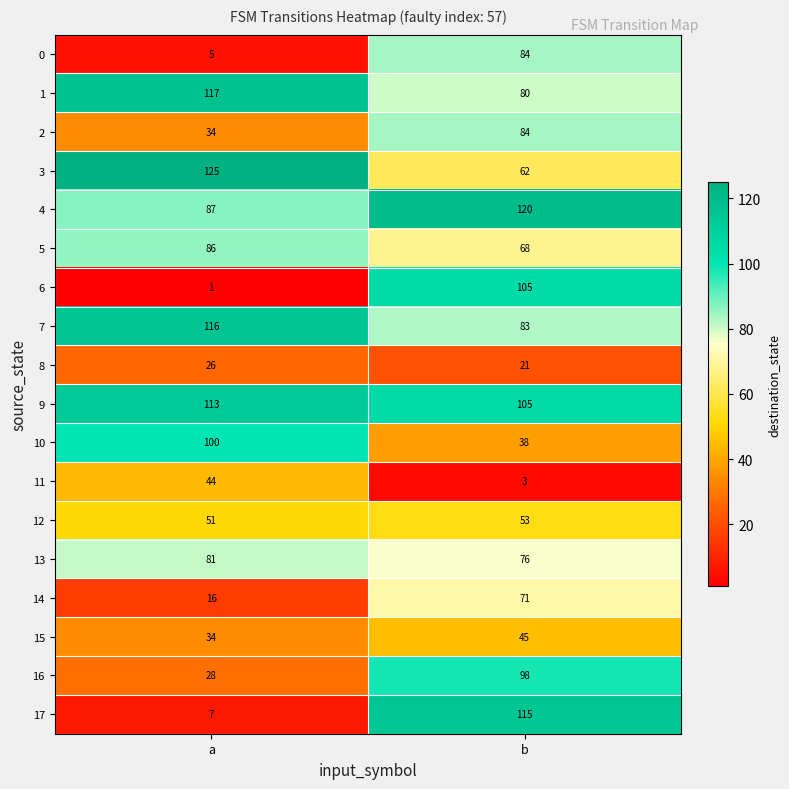

Rank the categories by 2 value from highest to lowest.

b, a